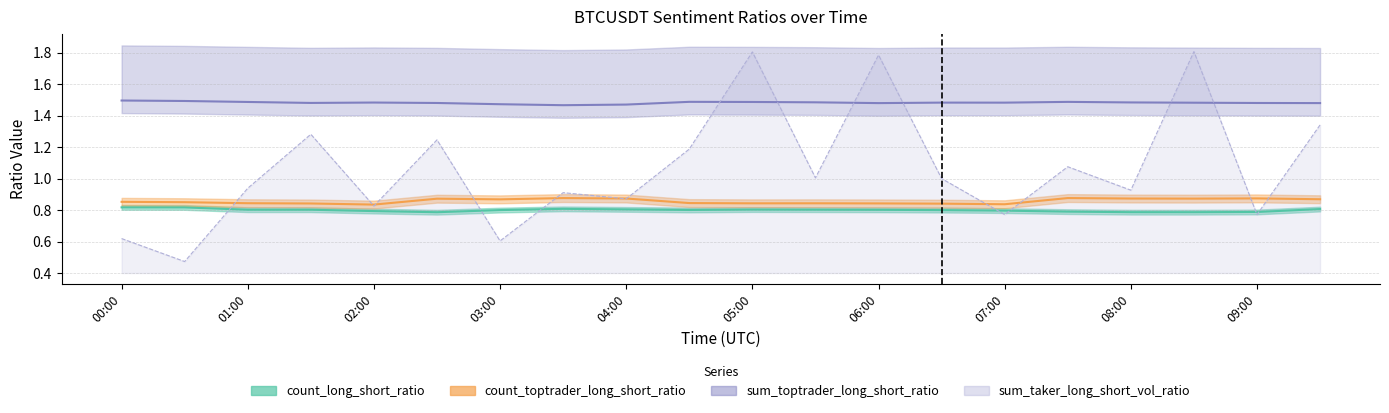

What are all the series names shown in the legend?

count_long_short_ratio, count_toptrader_long_short_ratio, sum_toptrader_long_short_ratio, sum_taker_long_short_vol_ratio